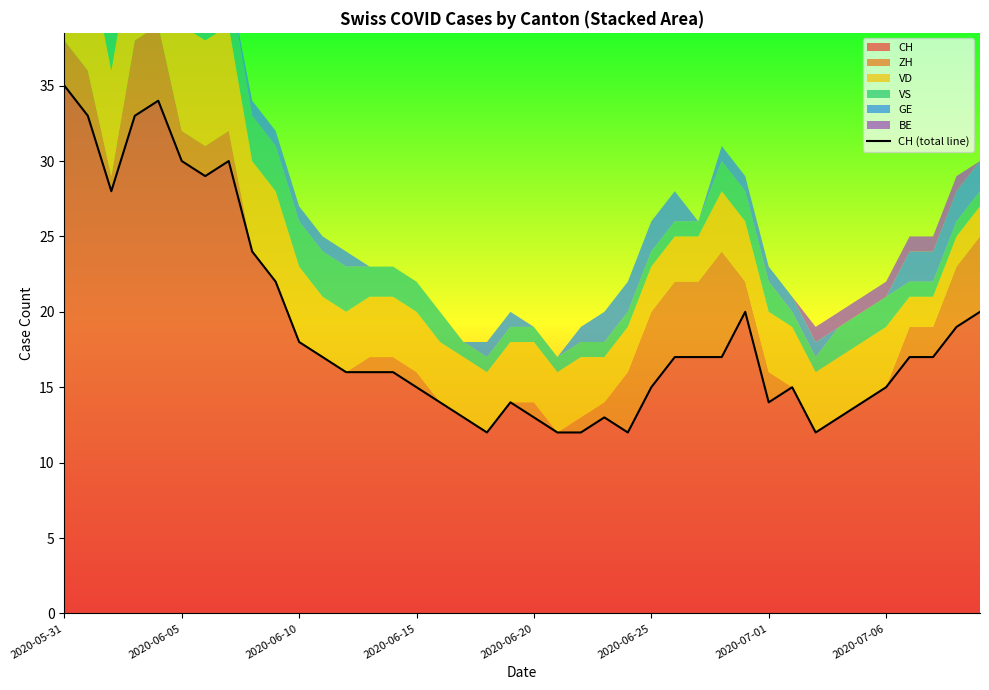

Which category has the highest value in the CH series?

2020-05-31